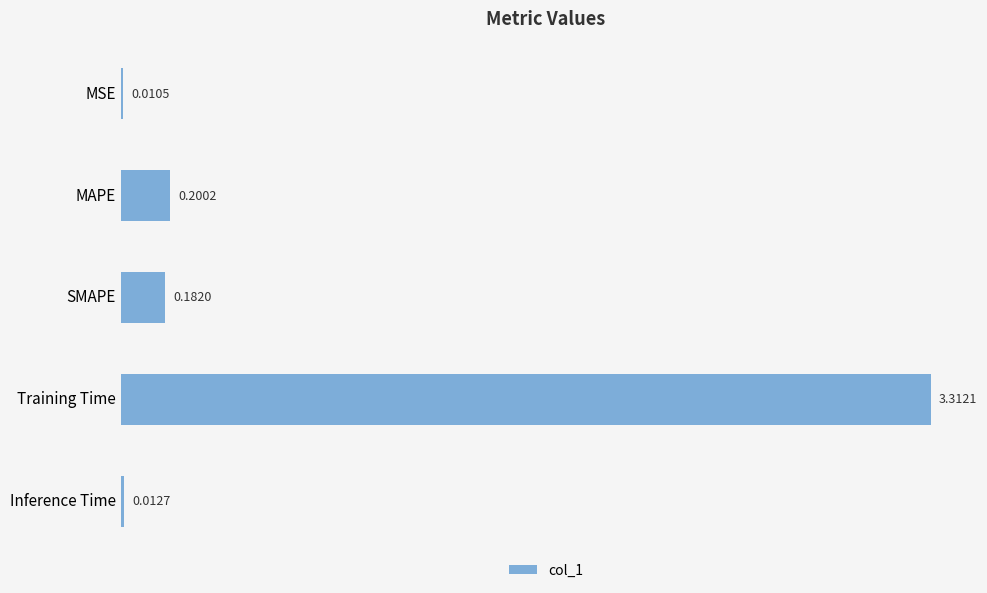

What is the difference between the maximum and minimum values?

3.3